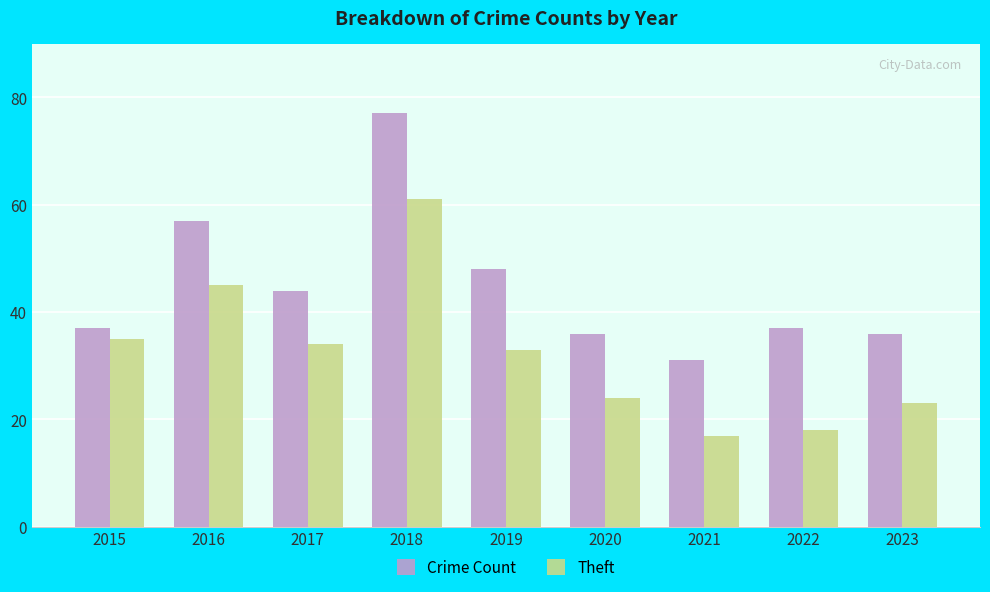

What is the minimum value shown in the chart?

17